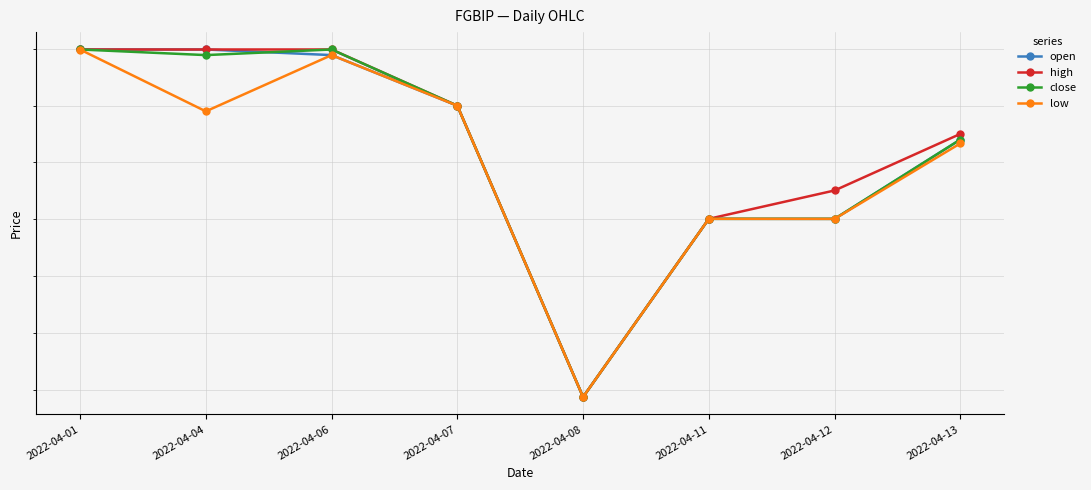

Where is low nearest to the value 25?

2022-04-08